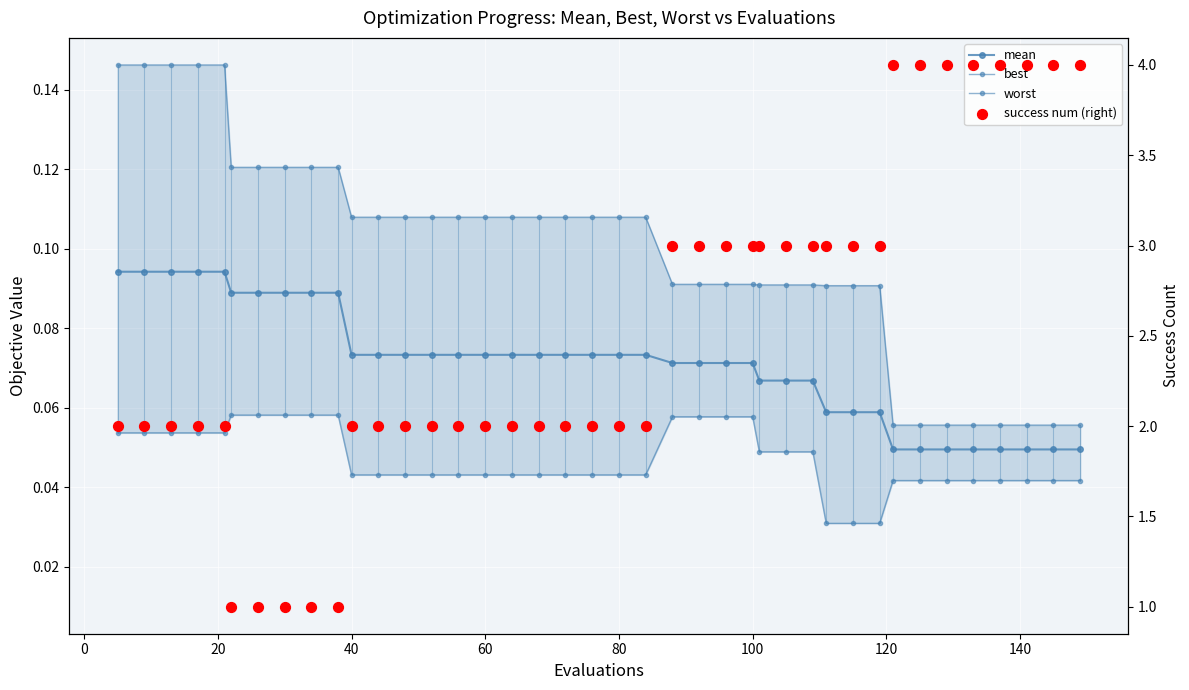

What are all the series names shown in the legend?

mean, best, worst, success num (right)